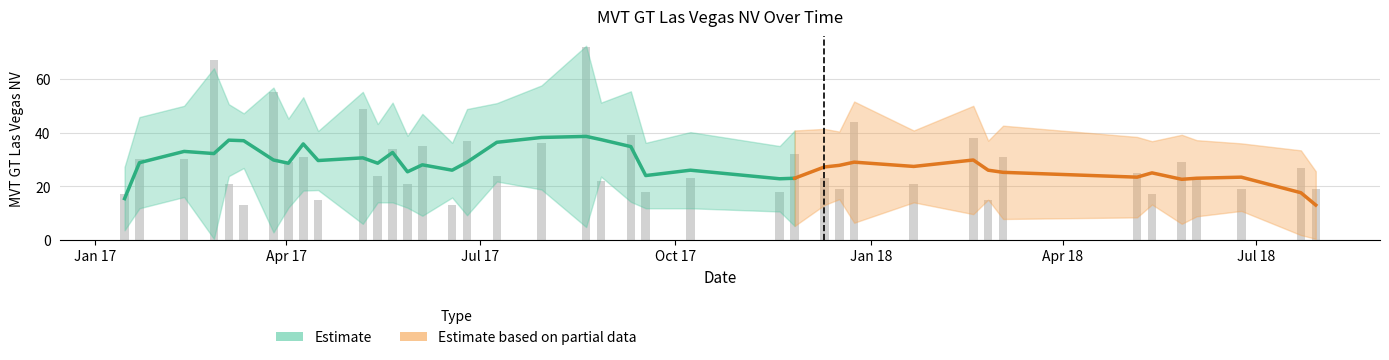

Which has a higher value, 2017-06-04 or 2017-03-26?

2017-03-26